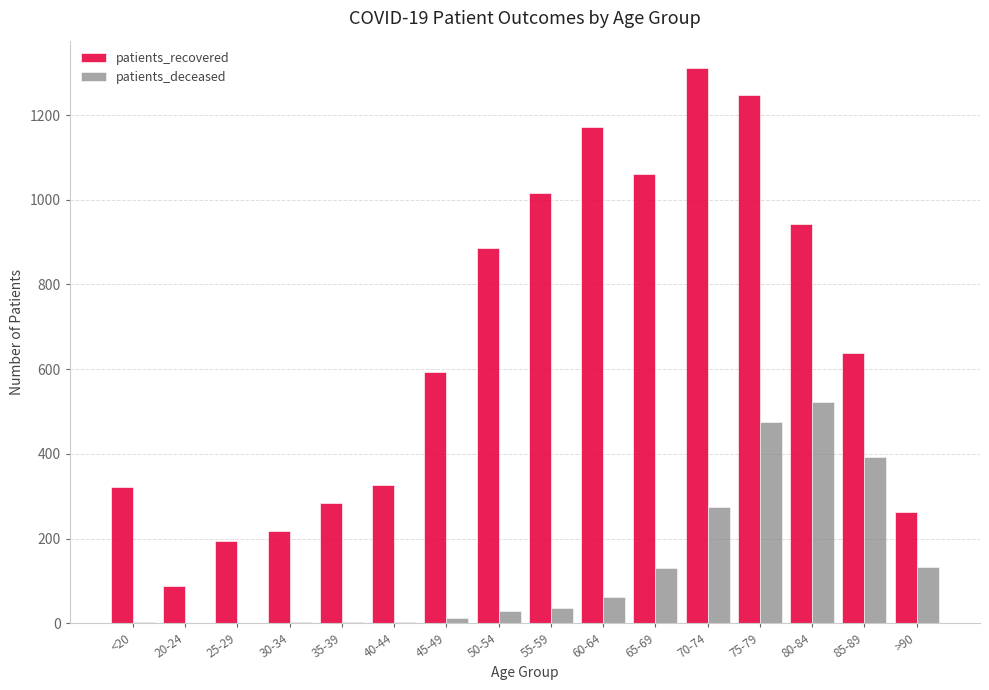

Which series has the largest total across all categories?

patients_recovered